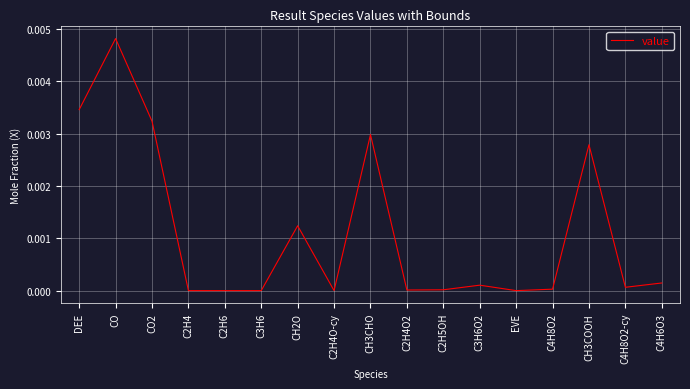

Between C2H4O-cy and C4H6O3, which is larger?

C4H6O3